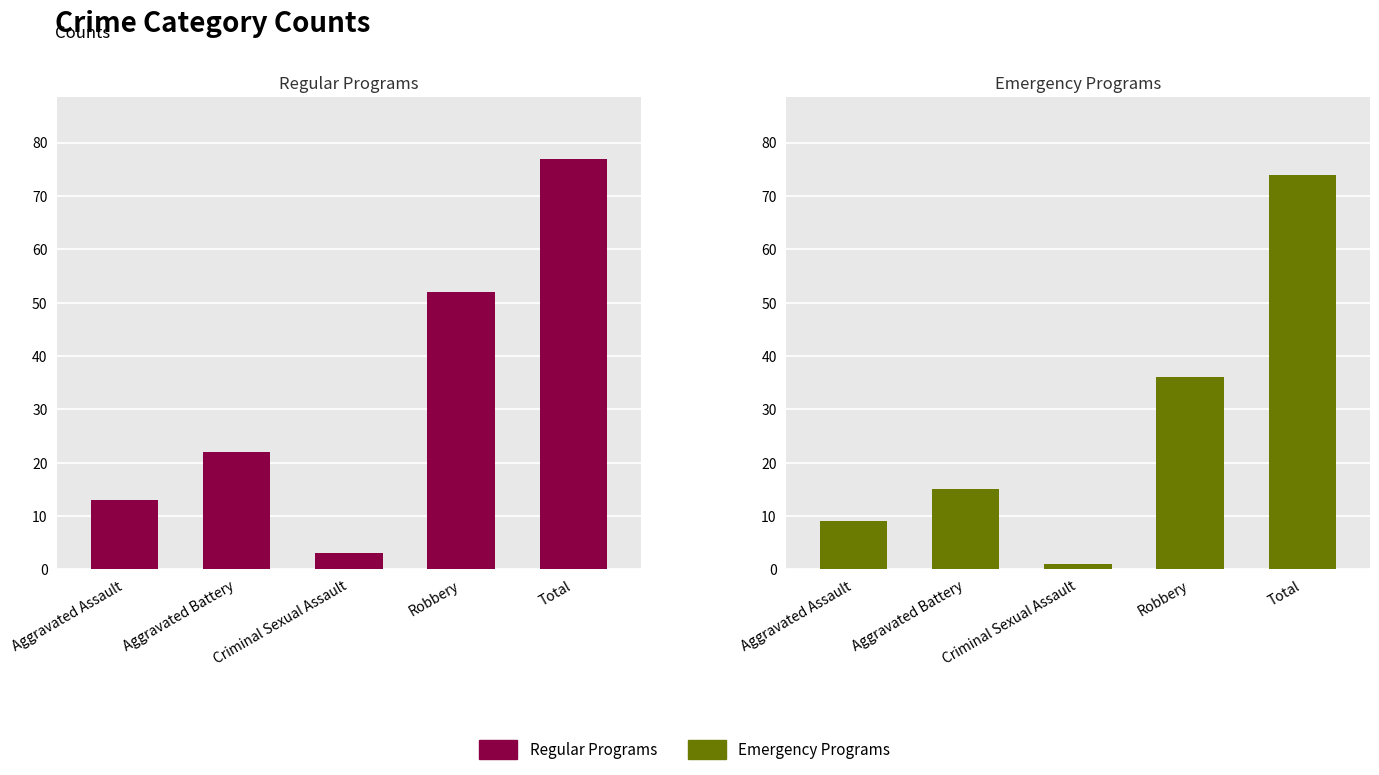

Are the bars horizontal?

No